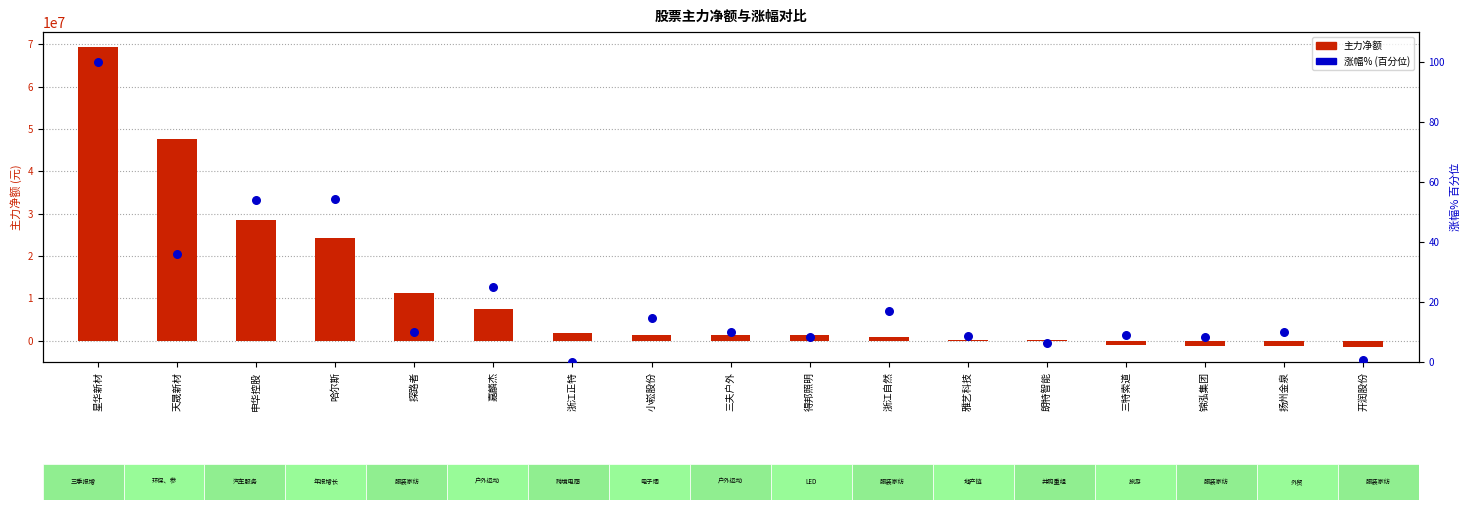

Is the value of 主力净额 at 探路者 greater than the value of 涨幅% (百分位) at 小崧股份?

Yes